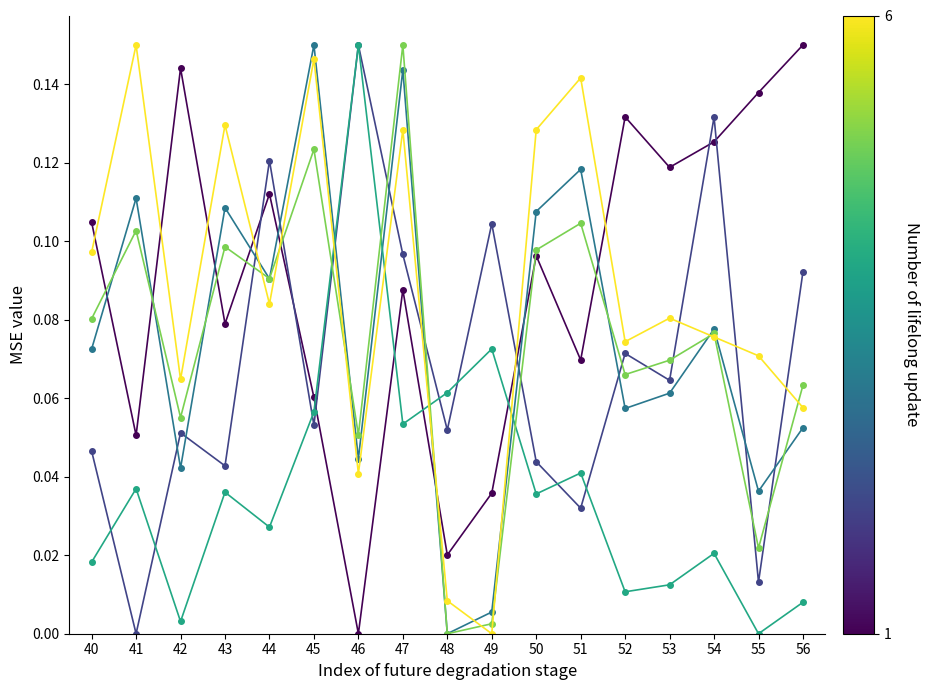

At which category is the sum across all series the highest?

47